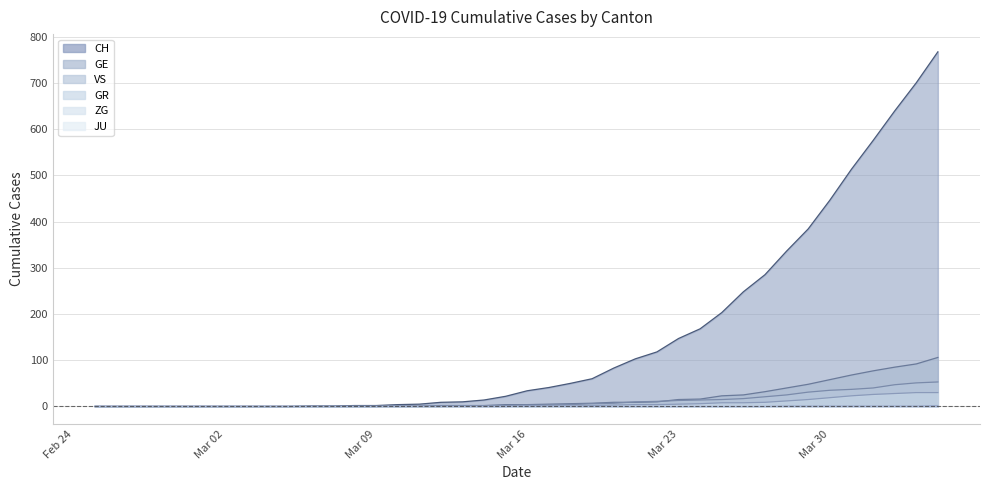

Which series has the largest range (max minus min)?

CH